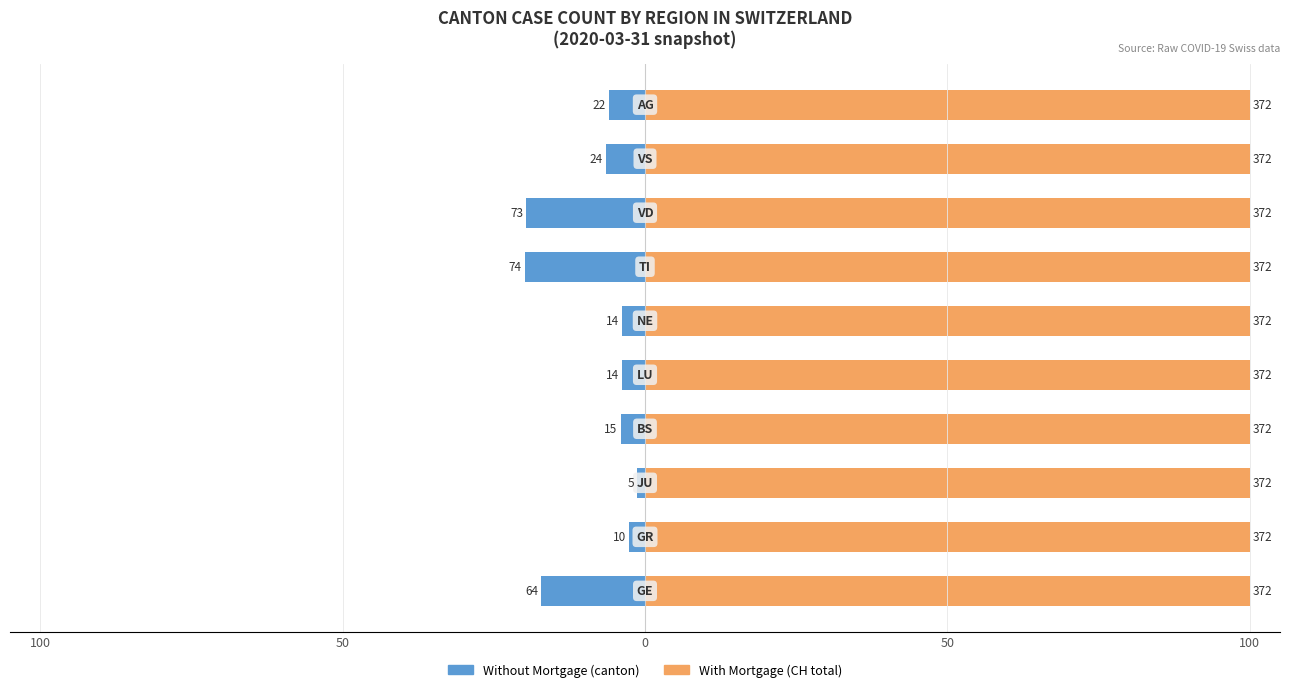

Is it true that With Mortgage equals 0.6 at 100?

True